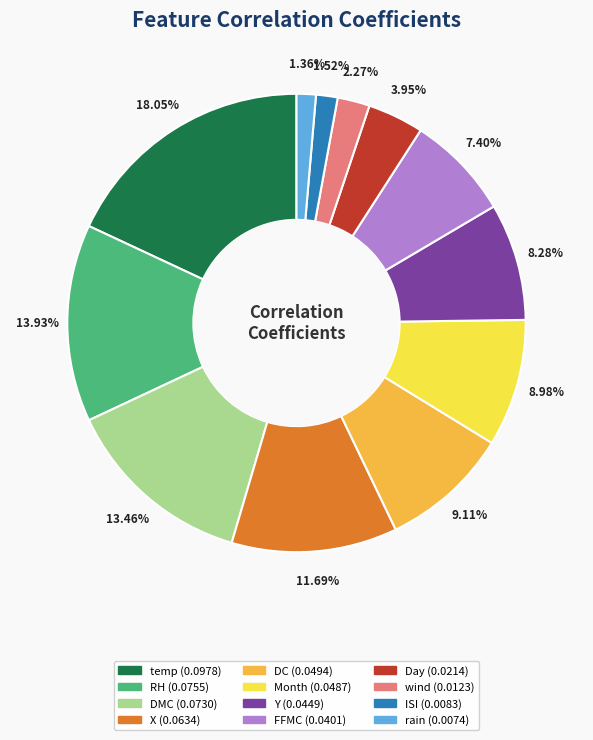

Which has a higher value, RH or DC?

RH